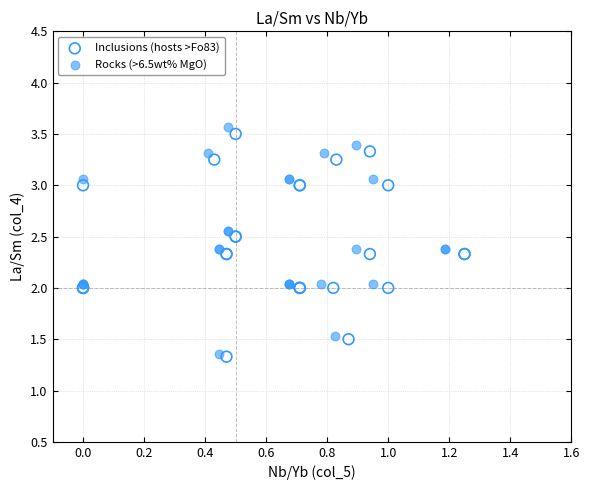

Which series has the widest spread of Y values?

Rocks (>6.5wt% MgO)